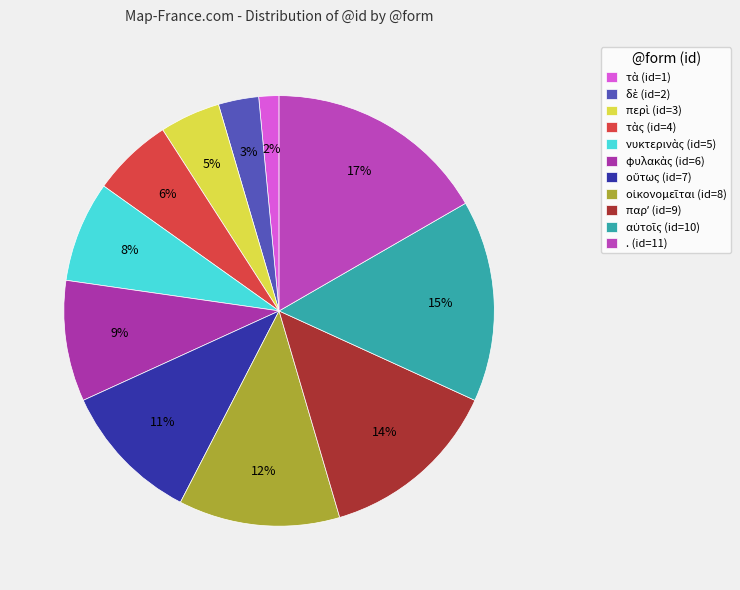

To the nearest percent, what is the average slice percentage?

9%